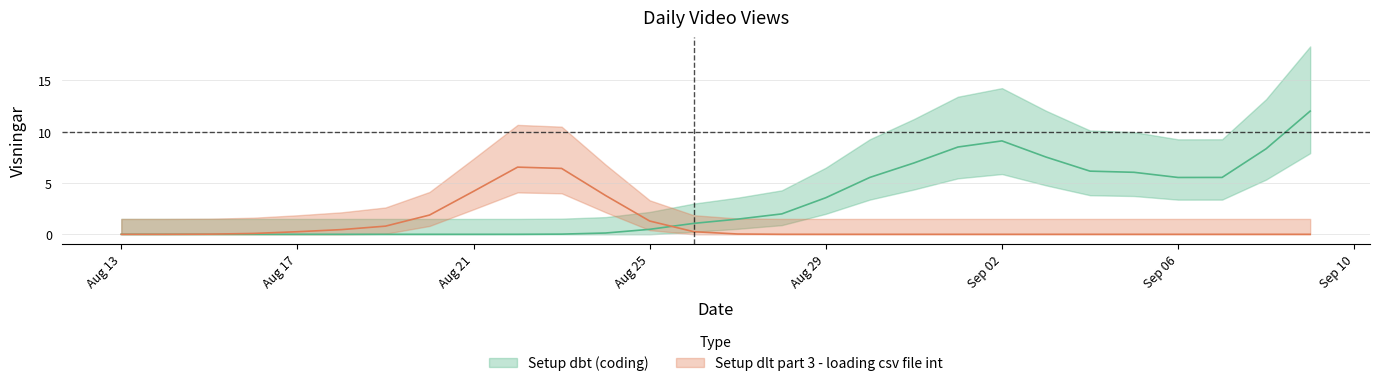

Does the chart have visible grid lines?

Yes